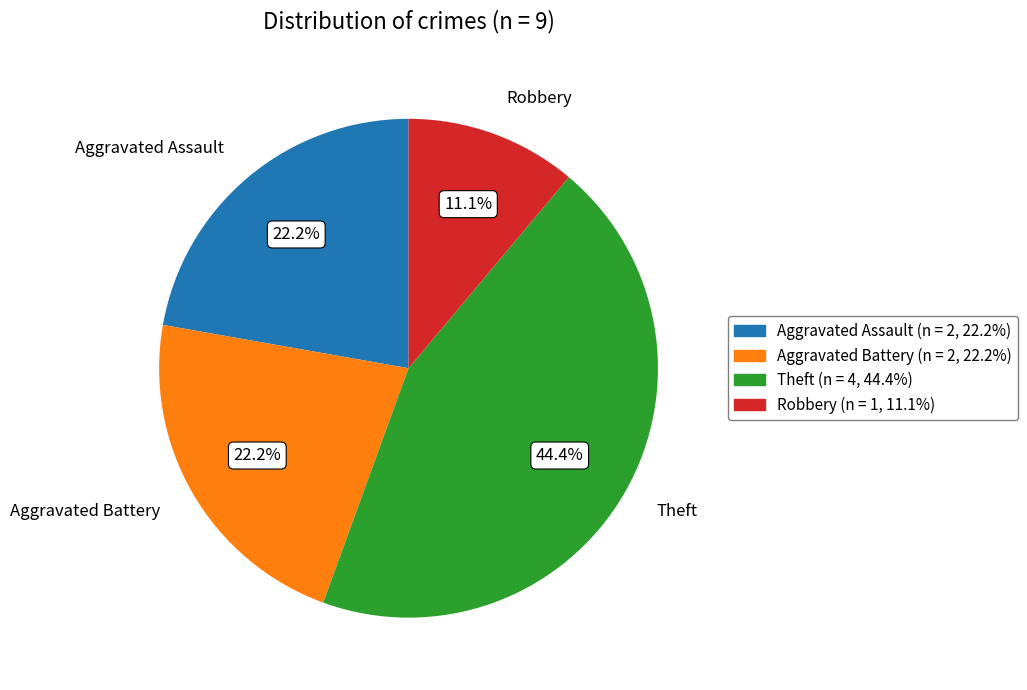

How much of the chart is everything except Robbery?

88.9%